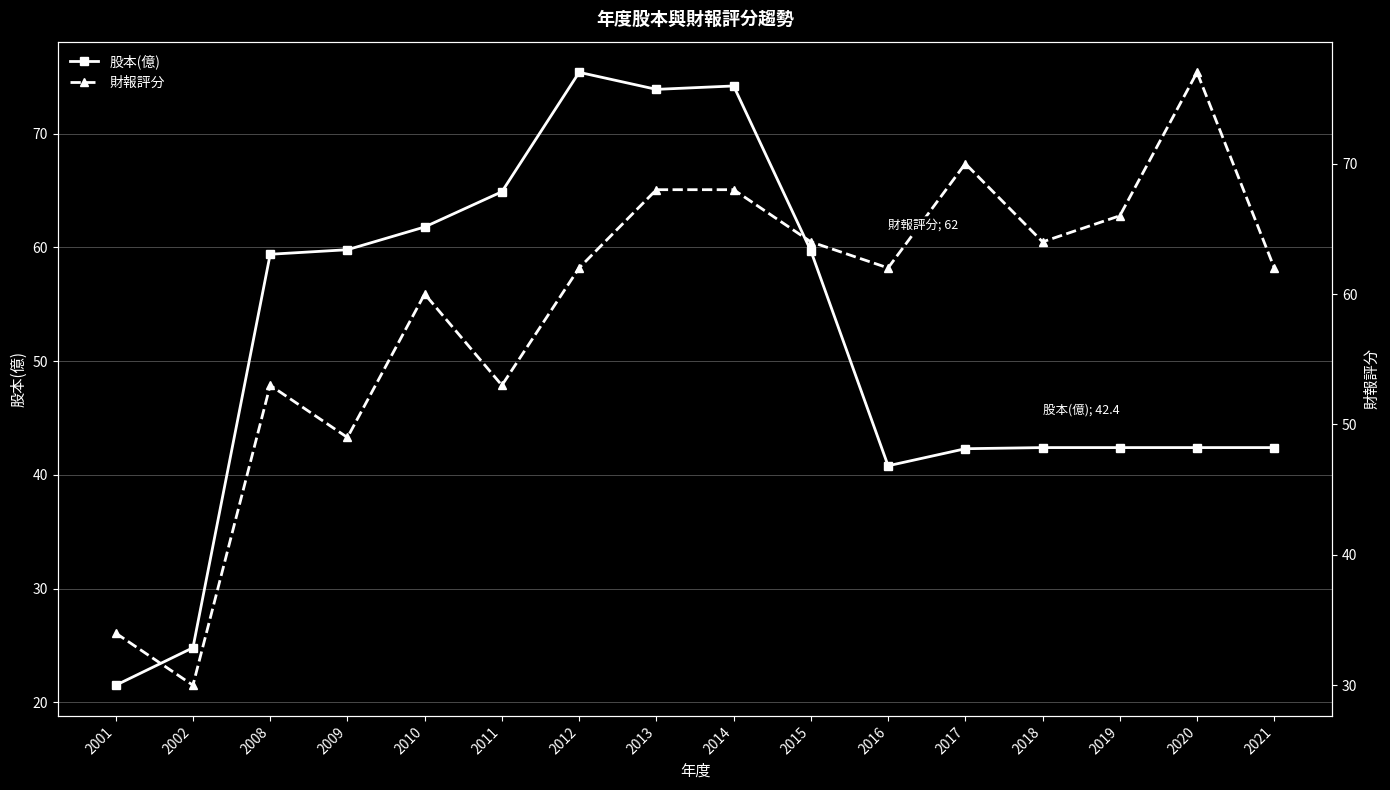

What is the difference between the maximum and minimum values in the 股本(億) series?

53.9